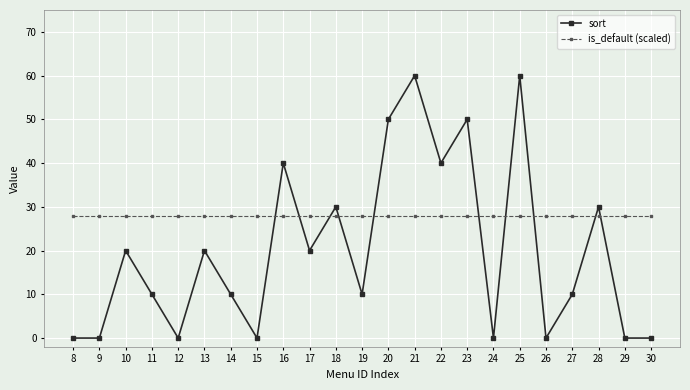

Between 10 and 16, which series saw the biggest shift?

sort